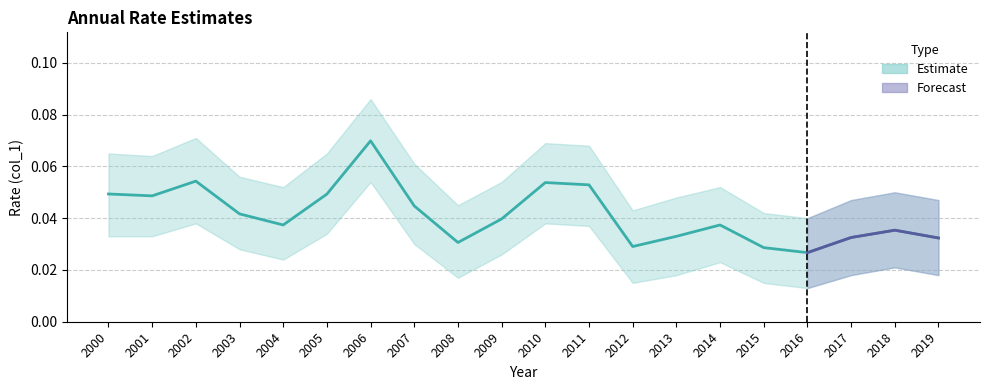

Reading left to right, list all the values displayed in this chart.

2000=0.0	2001=0.0	2002=0.1	2003=0.0	2004=0.0	2005=0.0	2006=0.1	2007=0.0	2008=0.0	2009=0.0	2010=0.1	2011=0.1	2012=0.0	2013=0.0	2014=0.0	2015=0.0	2016=0.0	2017=0.0	2018=0.0	2019=0.0